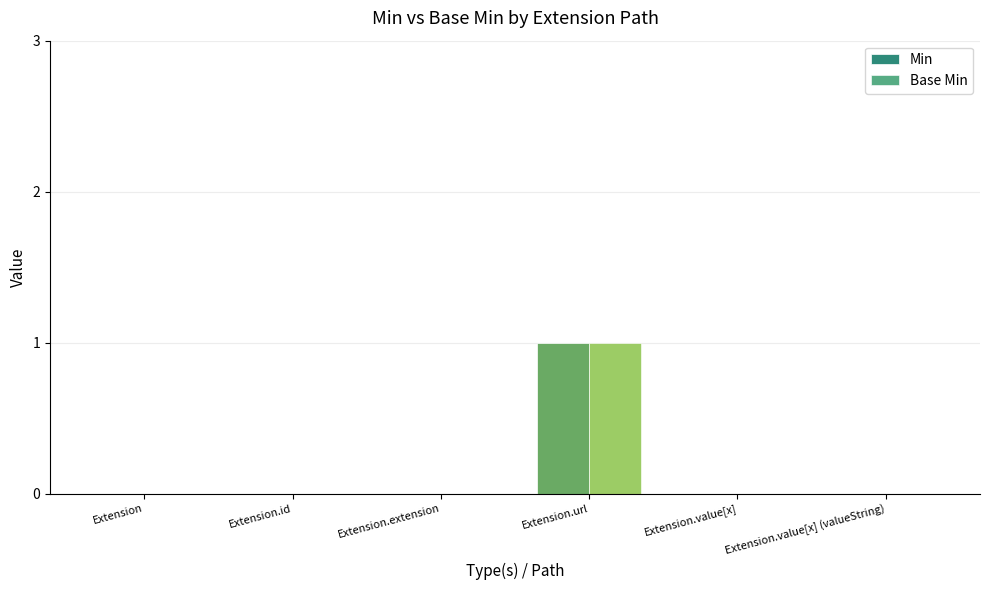

Which series has the largest total across all categories?

Min